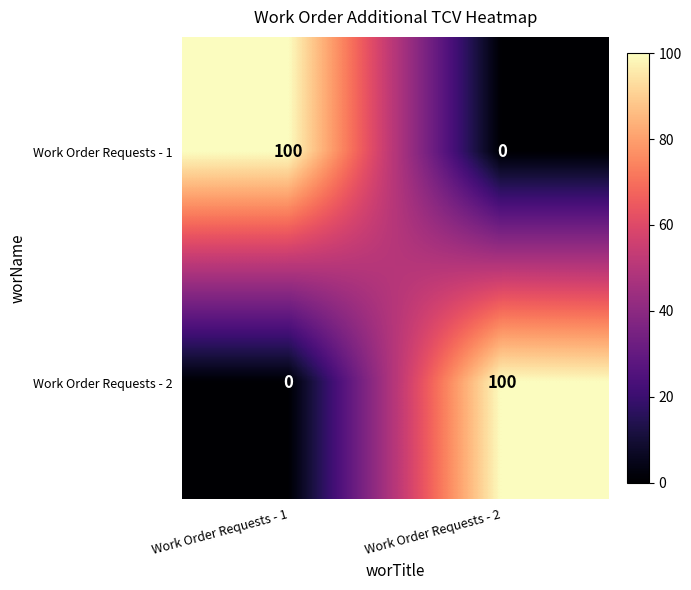

At Work Order Requests - 2, list the series in order from smallest to largest.

Work Order Requests - 1, Work Order Requests - 2